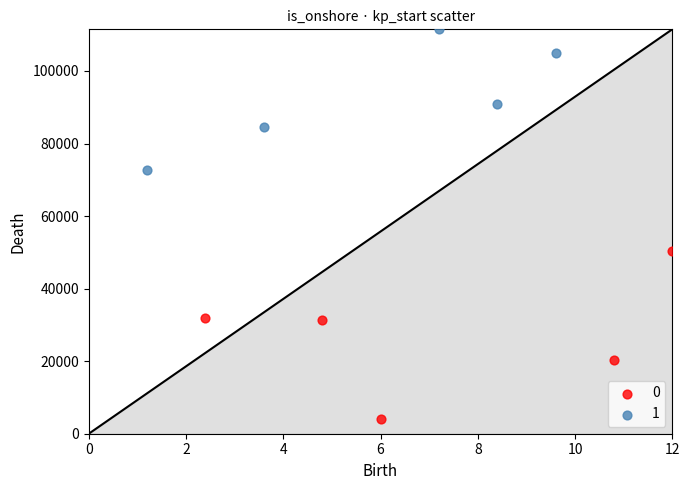

Which series has the largest Y range (max minus min)?

0